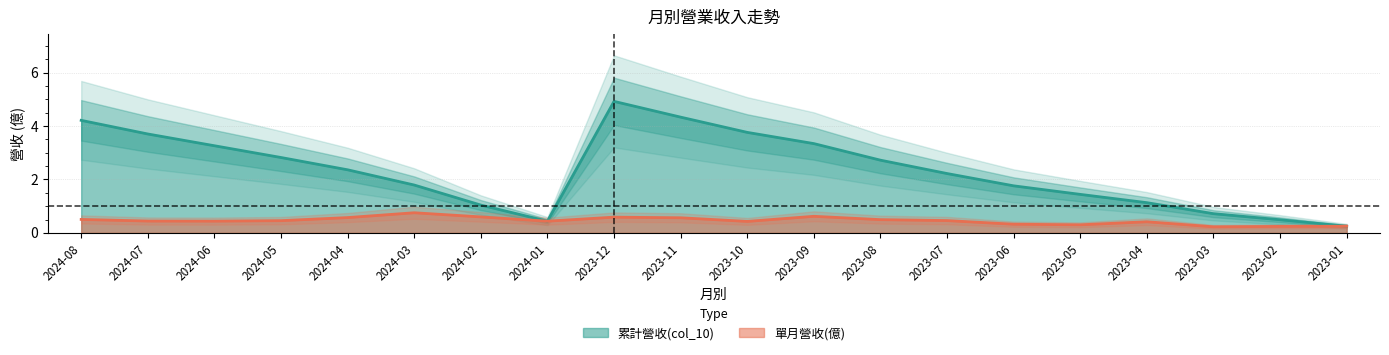

True or false: 累計營收(col_10) and 單月營收(億) intersect in this chart.

False